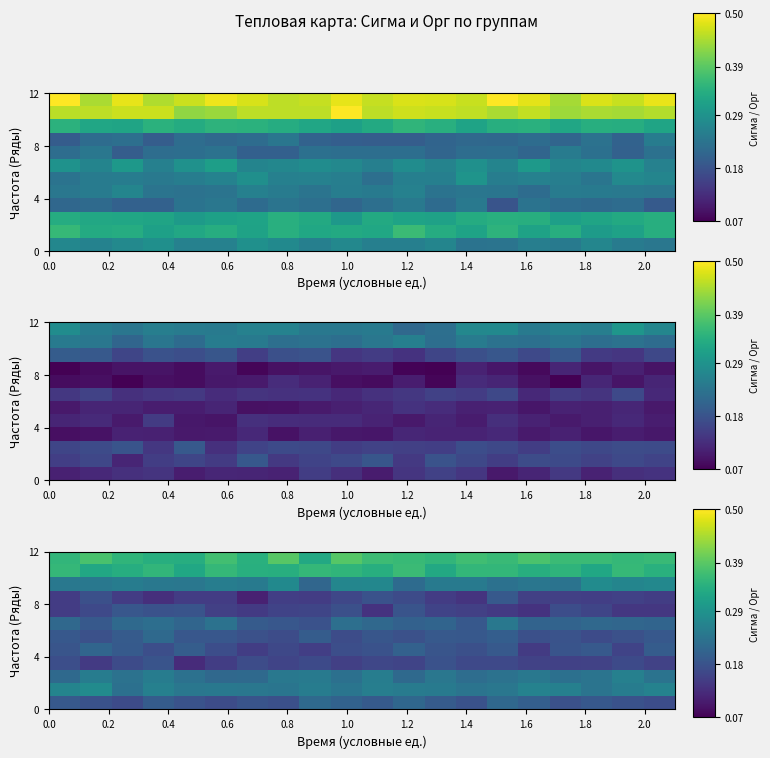

How many categories are shown in the chart?

20